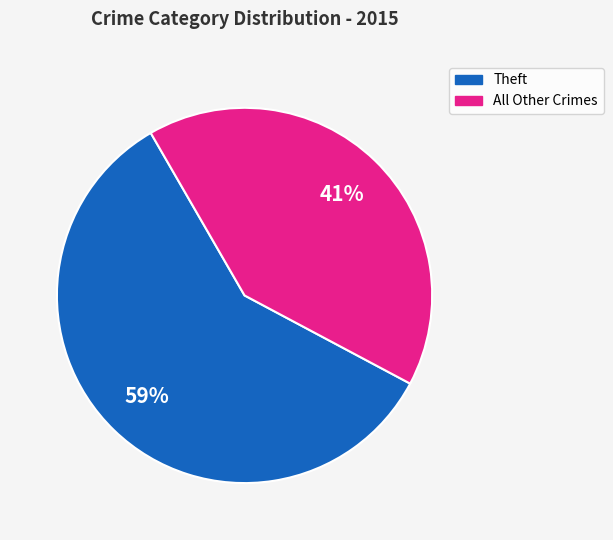

To the nearest percent, what is the average slice percentage?

50%